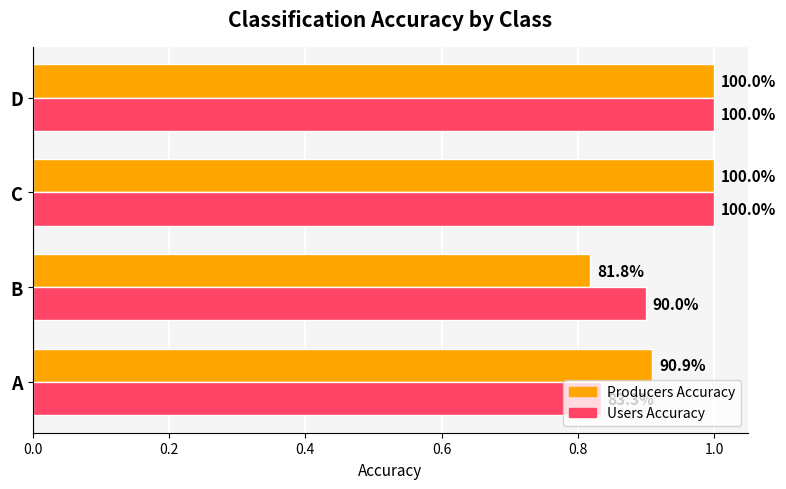

What are all the series names shown in the legend?

Producers Accuracy, Users Accuracy